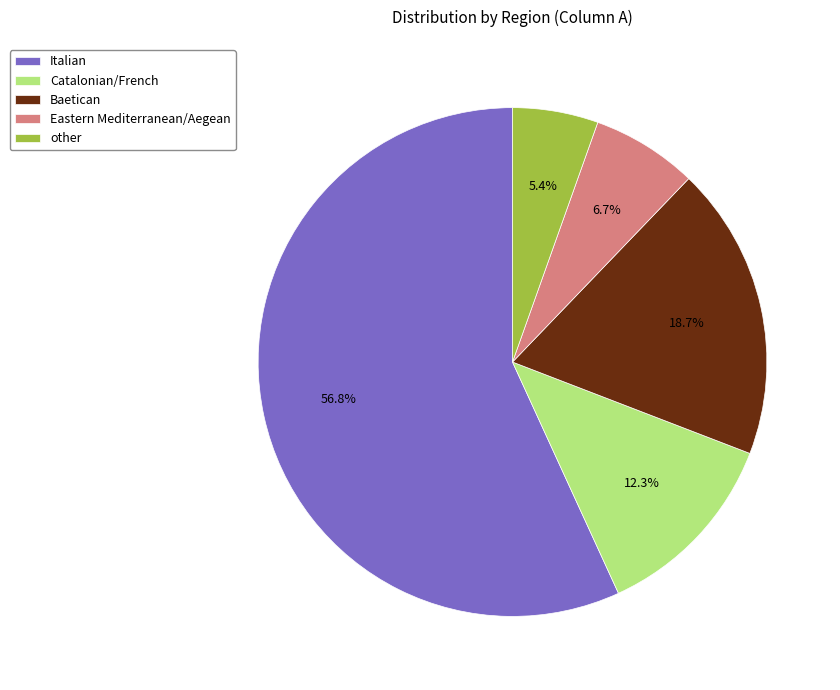

Which category accounts for the majority?

Italian